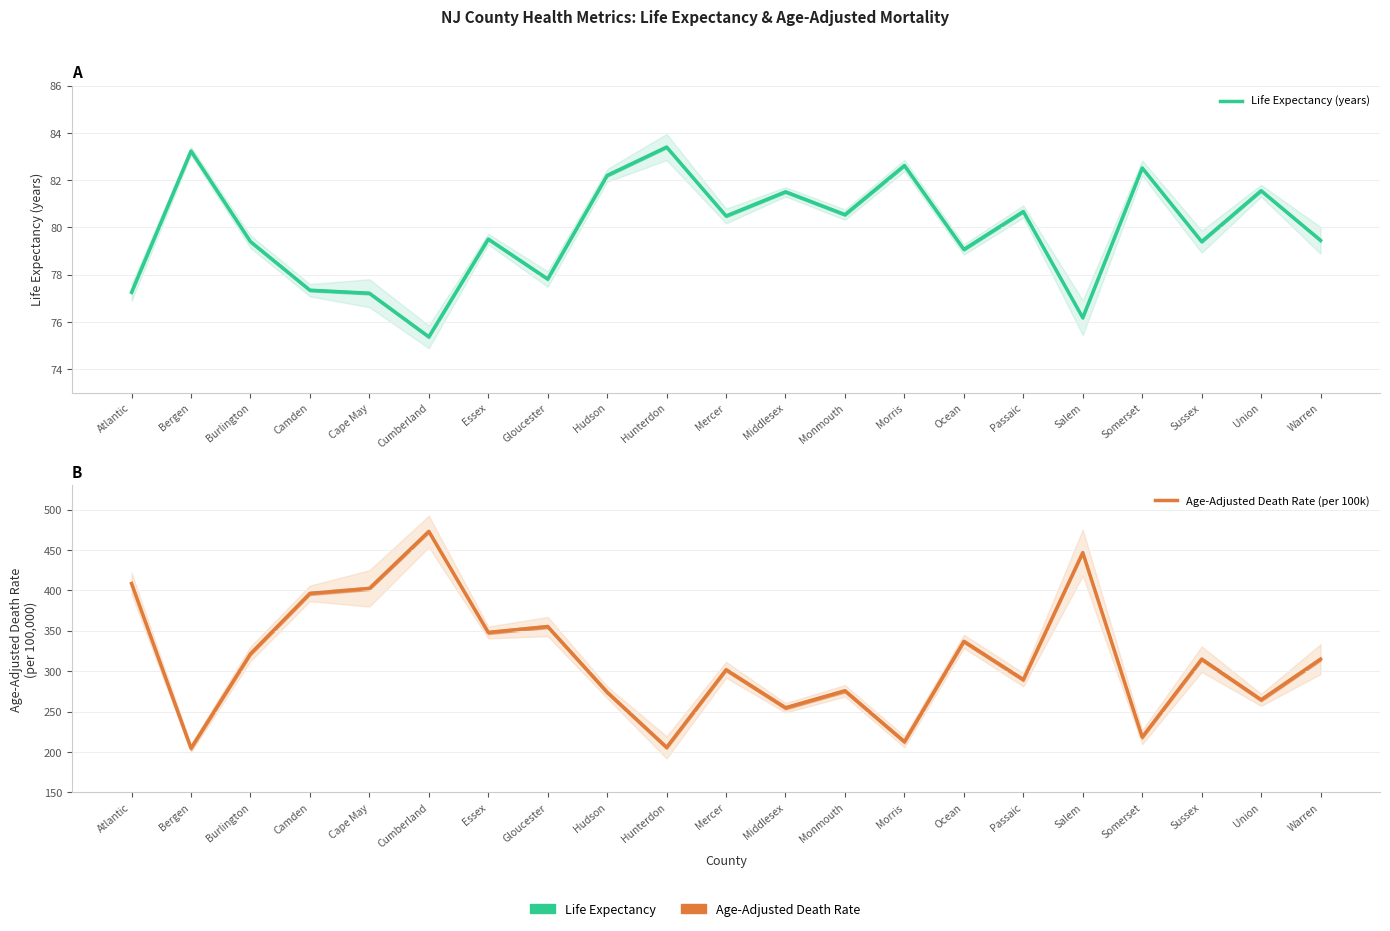

What is the label of the 2nd point from the left?

Bergen